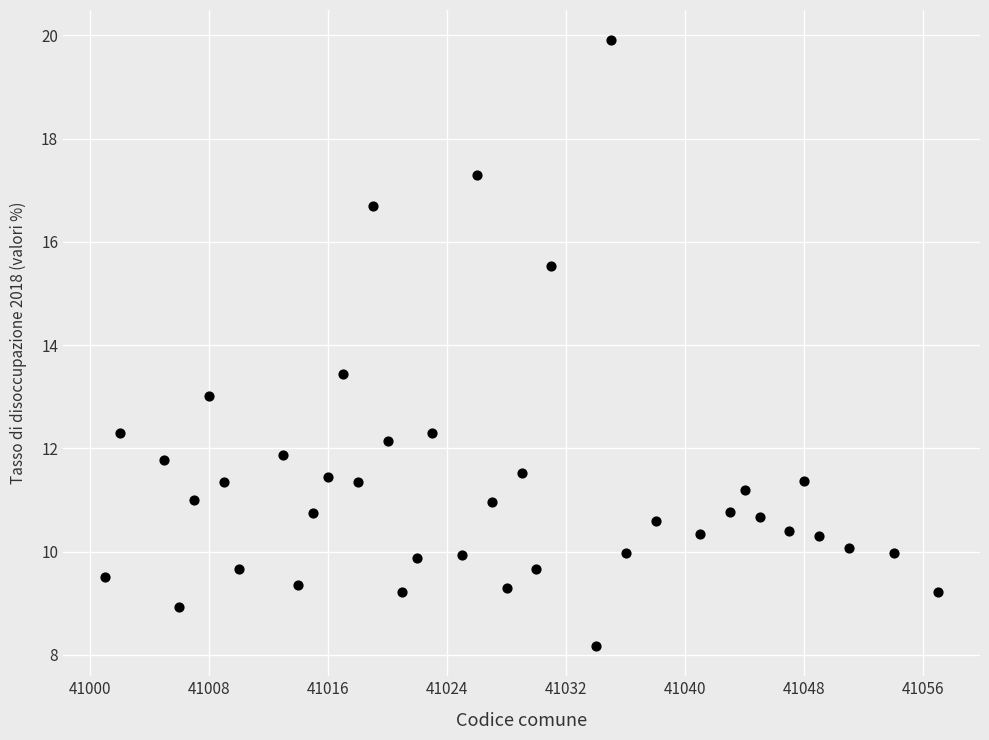

What Y value in the scatter plot is closest to 14?

13.4